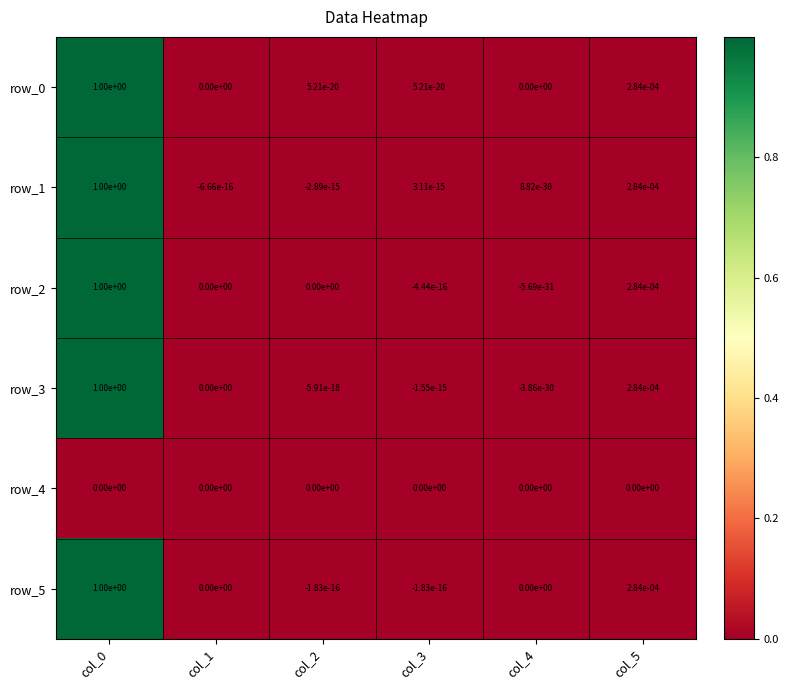

Is the value of row_1 at col_2 greater than the value of row_2 at col_0?

No